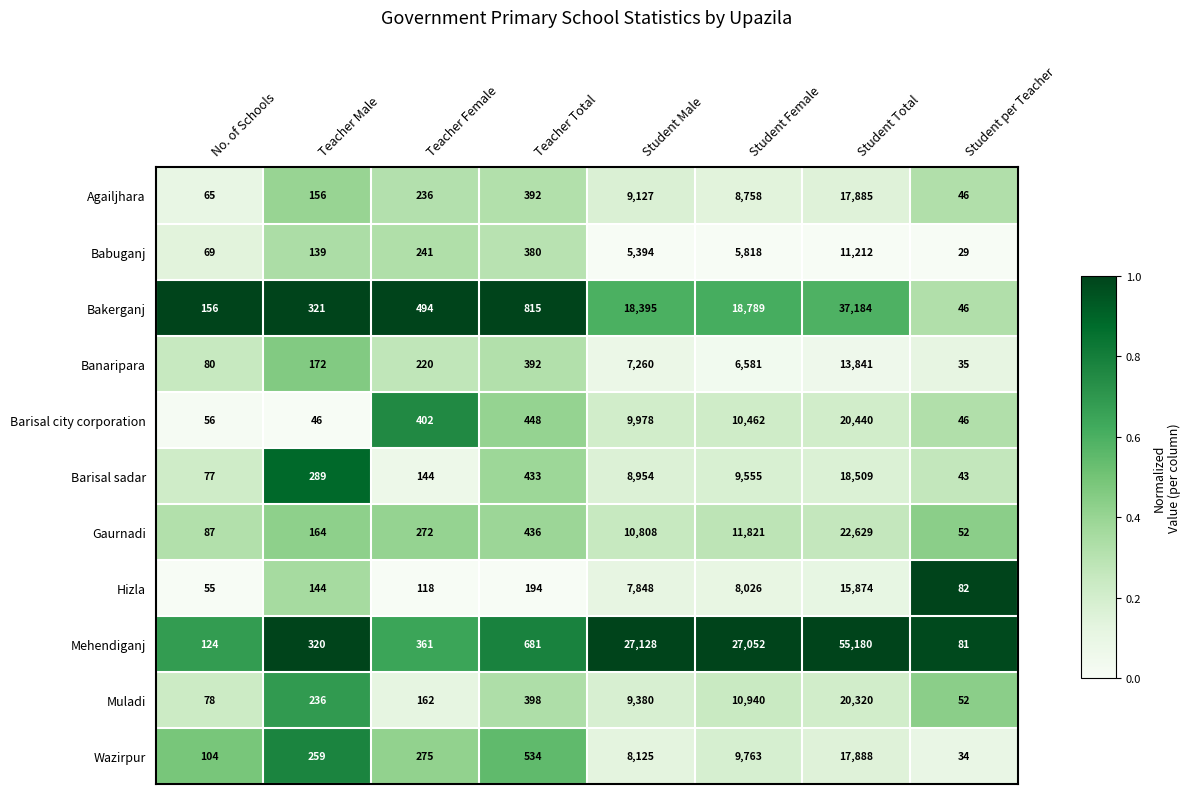

At which label is Bakerganj closest to 18615?

Student Female